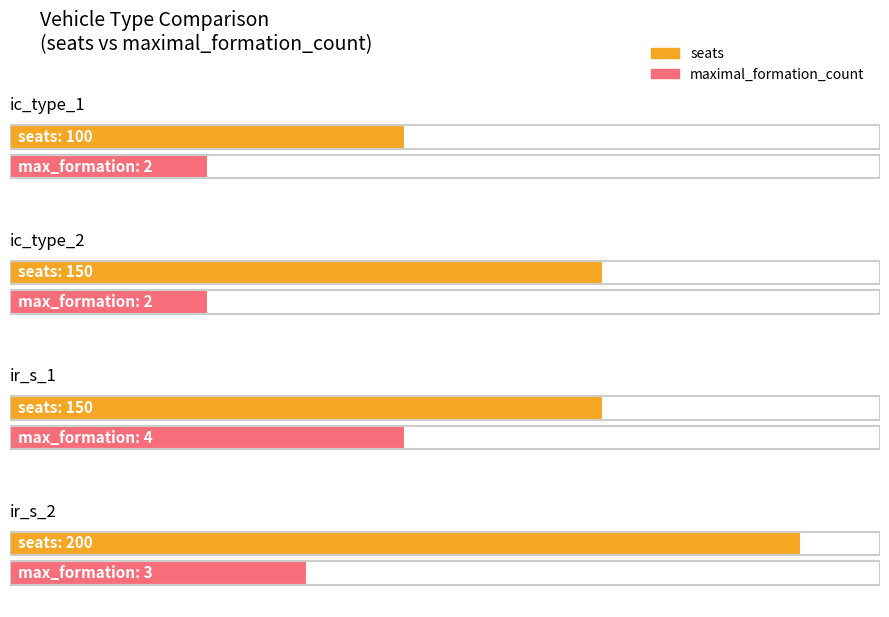

Is it true that maximal_formation_count equals 3 at ic_type_1?

False